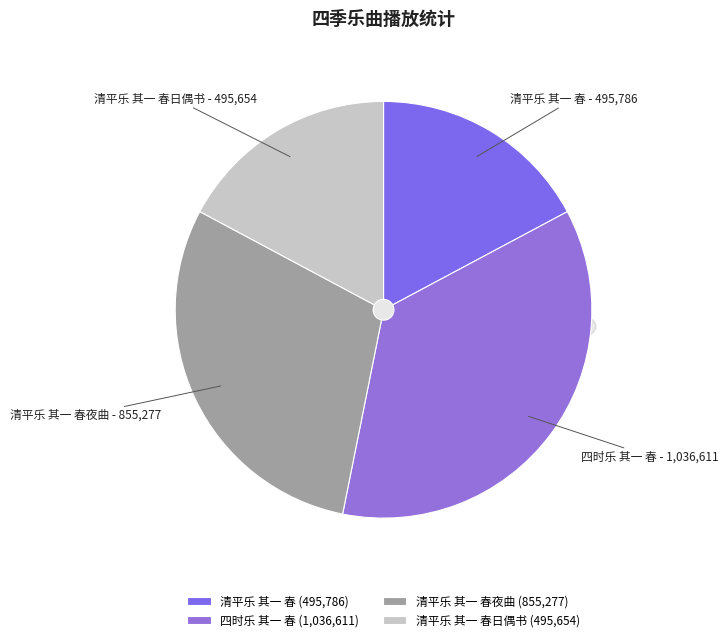

The 四时乐 其一 春 slice represents 26% of the pie. True or false?

False